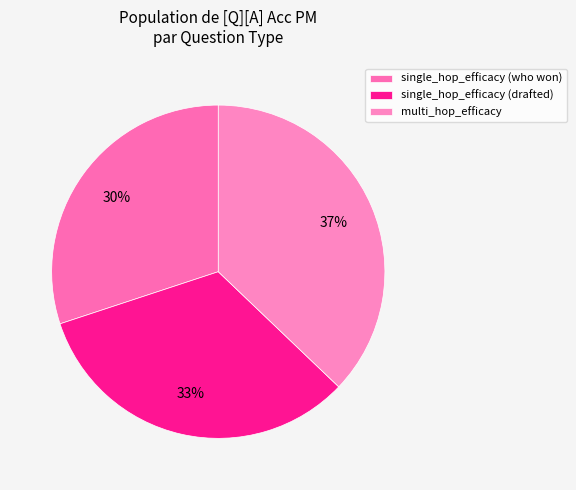

To the nearest percent, what portion does single_hop_efficacy (drafted) represent?

33%